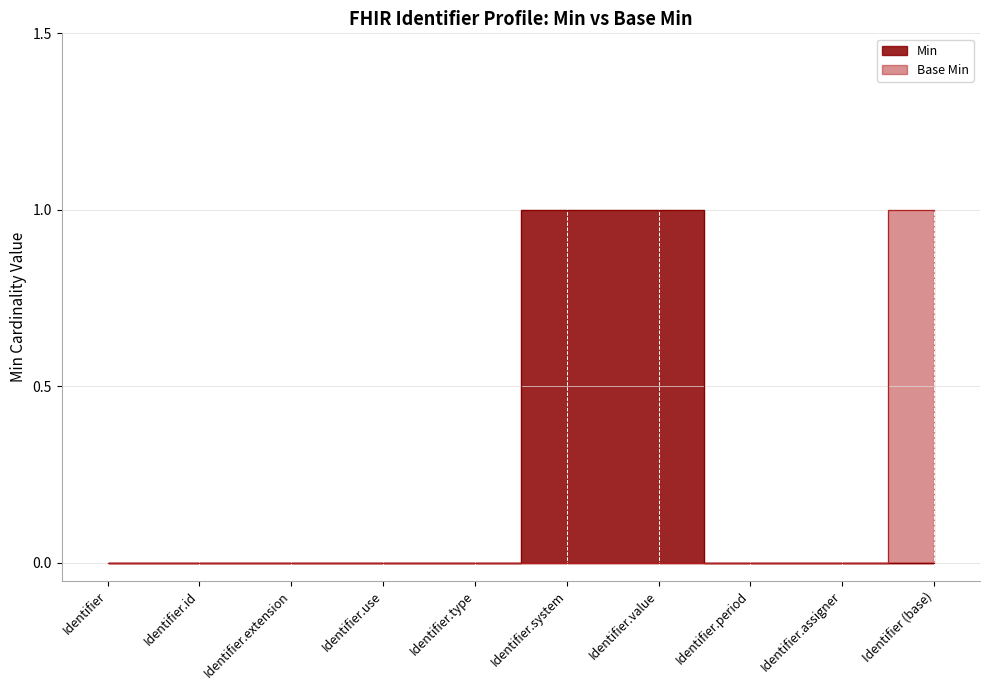

What position from the right is Identifier (base)?

1